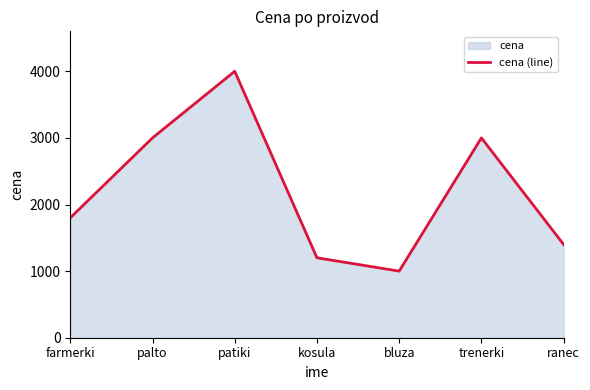

What is the sum of the values at ranec and bluza?

2400